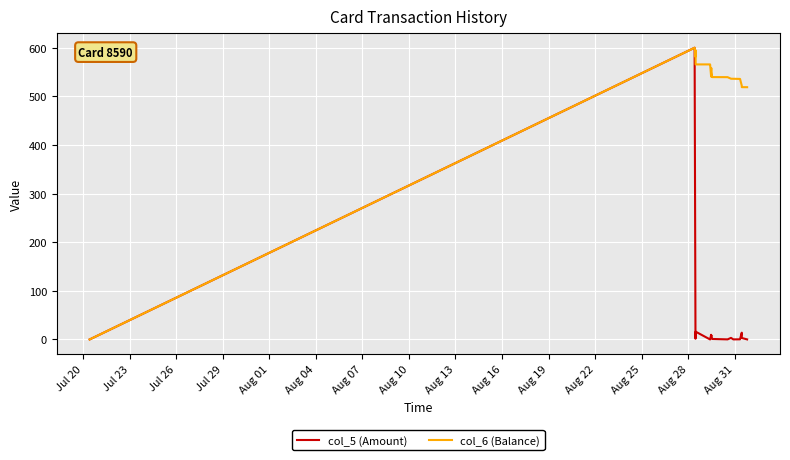

What are all the series names shown in the legend?

col_5 (Amount), col_6 (Balance)